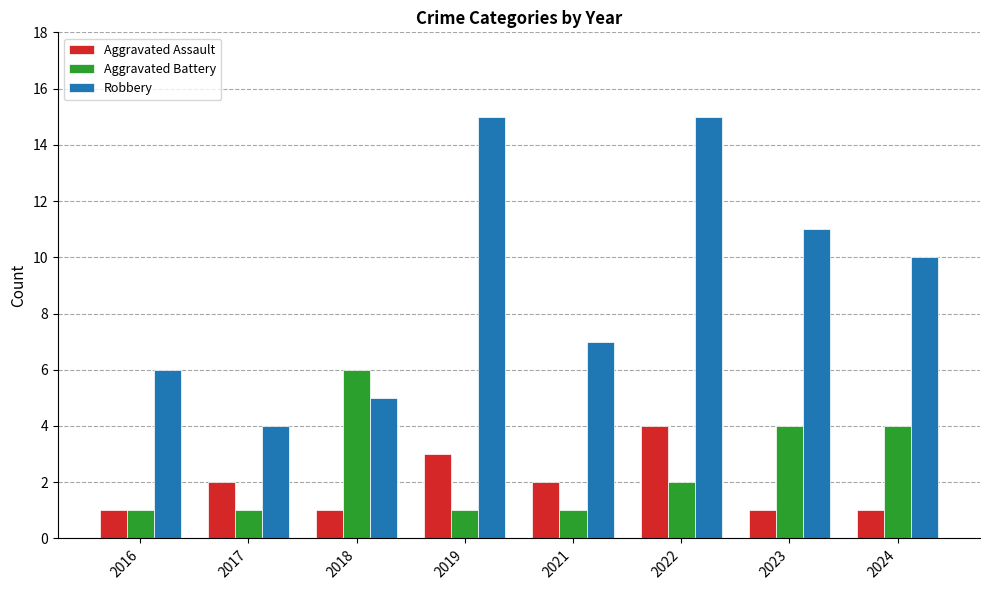

Read the Robbery value at 2016, to the nearest 10.

10